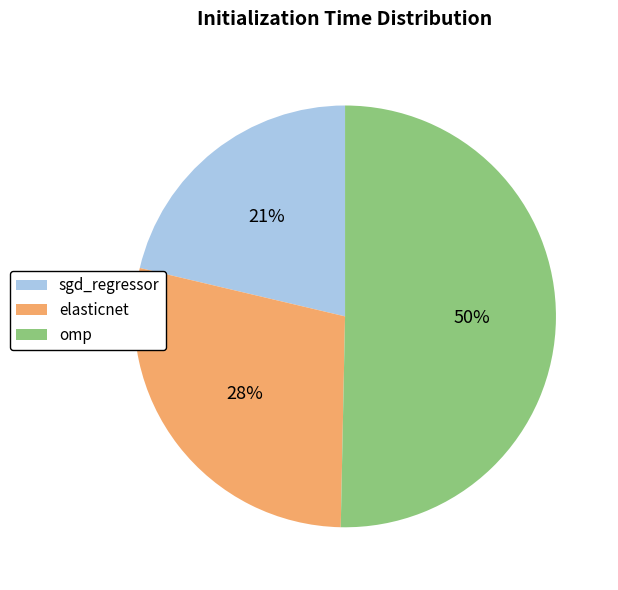

Rank the categories by value from lowest to highest.

sgd_regressor, elasticnet, omp